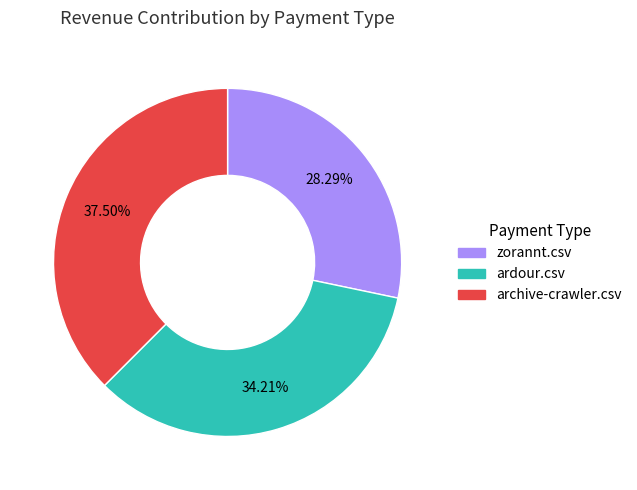

Rank the categories by value from highest to lowest.

archive-crawler.csv, ardour.csv, zorannt.csv